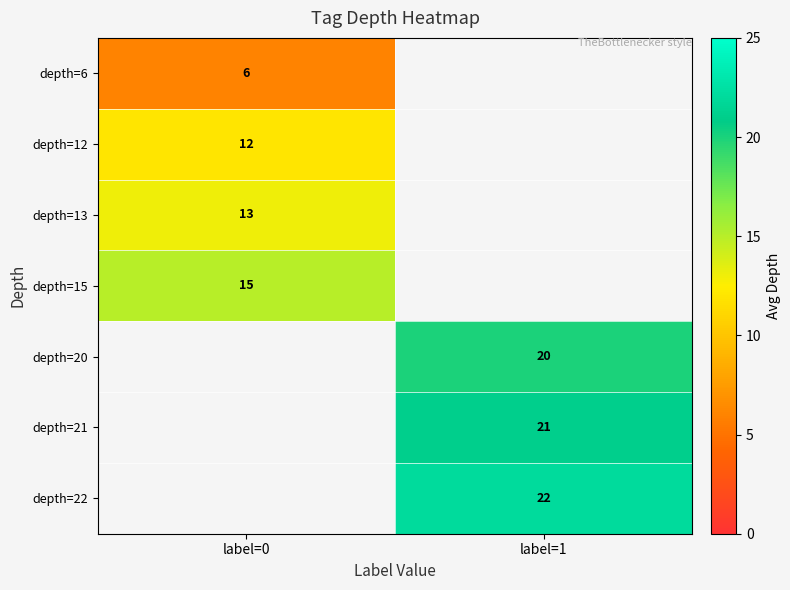

The value of depth=6 at label=0 is 6. True or false?

True